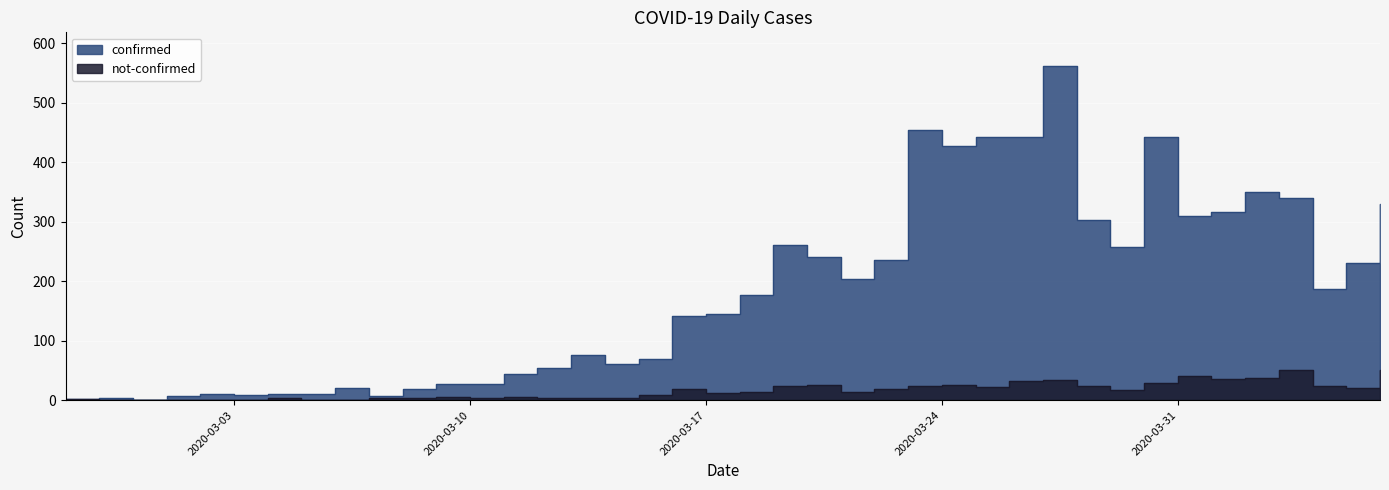

What is the spread (max minus min) of values at 2020-04-05?

209